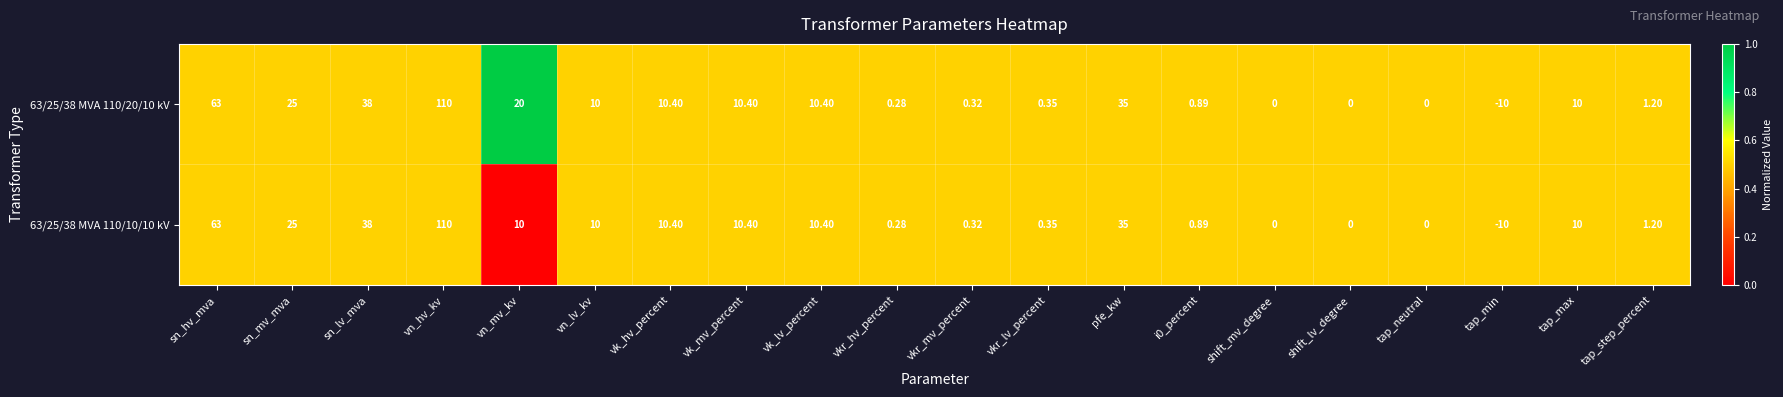

At which label does 63/25/38 MVA 110/20/10 kV reach its minimum?

tap_min